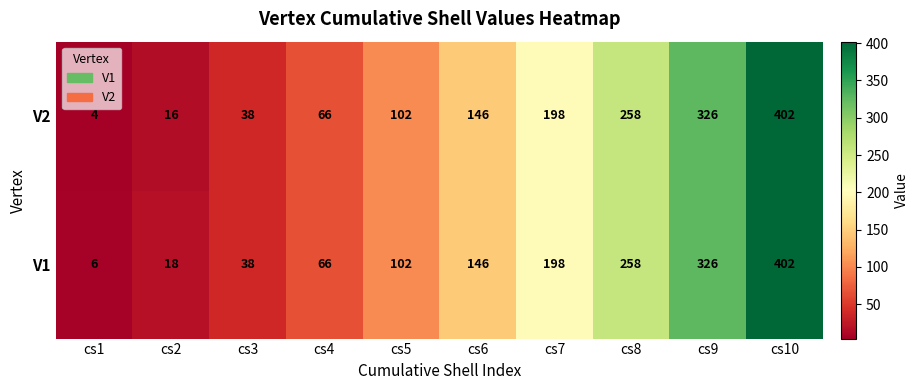

At how many categories does at least one series exceed 133?

5